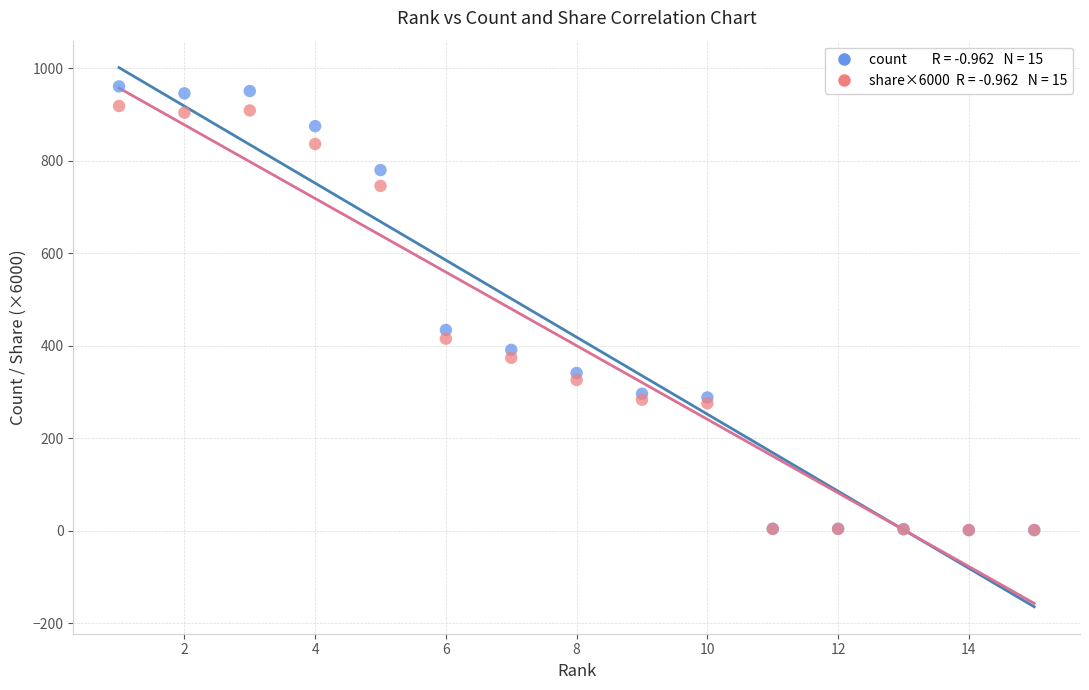

Across all series, what Y value is closest to 481?

434.0